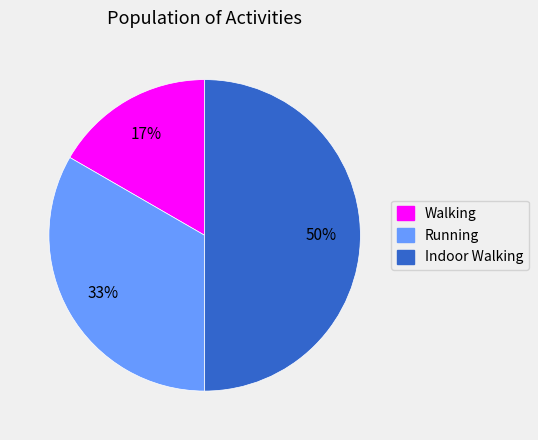

Rank the categories by value from highest to lowest.

Indoor Walking, Running, Walking